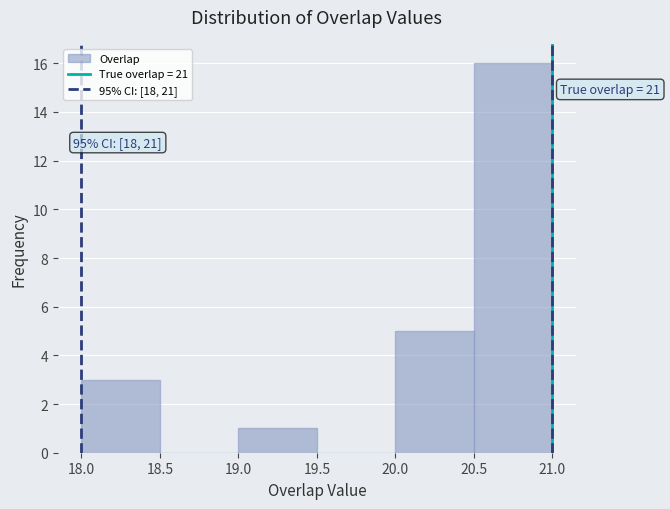

Which range on the x-axis has the tallest bar?

20.5 to 21.0